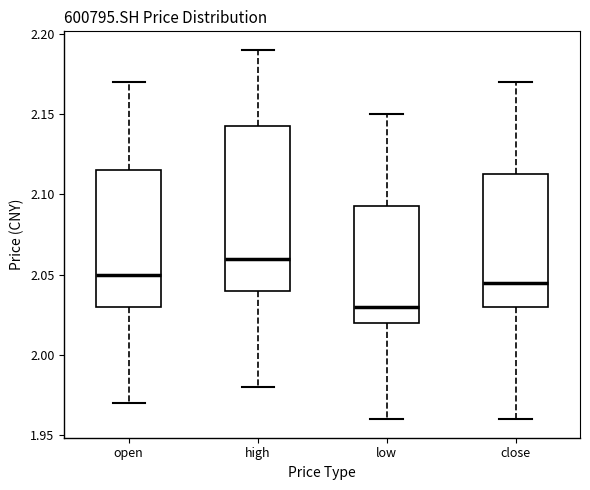

Comparing the boxes themselves (not the whiskers), which one is the tallest?

high